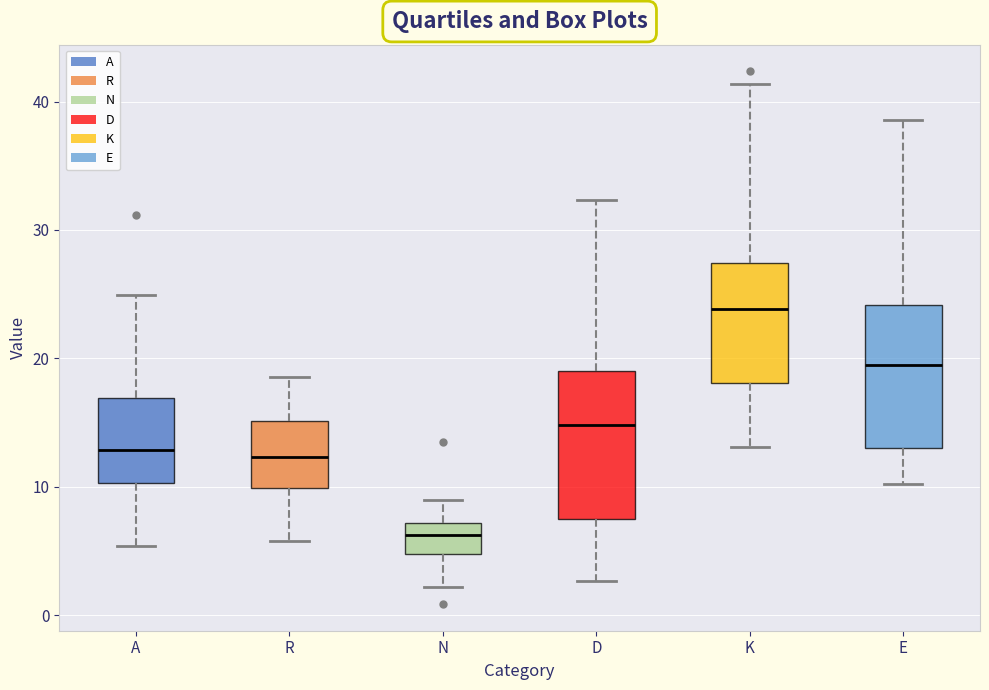

Reading left to right, transcribe this box plot: for each box, give where its median line is, the range the box spans, and where its two whiskers end, as read against the y-axis. The values are not printed on the chart, so give them approximately, as read against the axis.

A: median 13, box 10 to 17, whiskers 5 to 25
R: median 12, box 10 to 15, whiskers 6 to 19
N: median 6, box 5 to 7, whiskers 2 to 9
D: median 15, box 7 to 19, whiskers 3 to 32
K: median 24, box 18 to 27, whiskers 13 to 41
E: median 19, box 13 to 24, whiskers 10 to 39